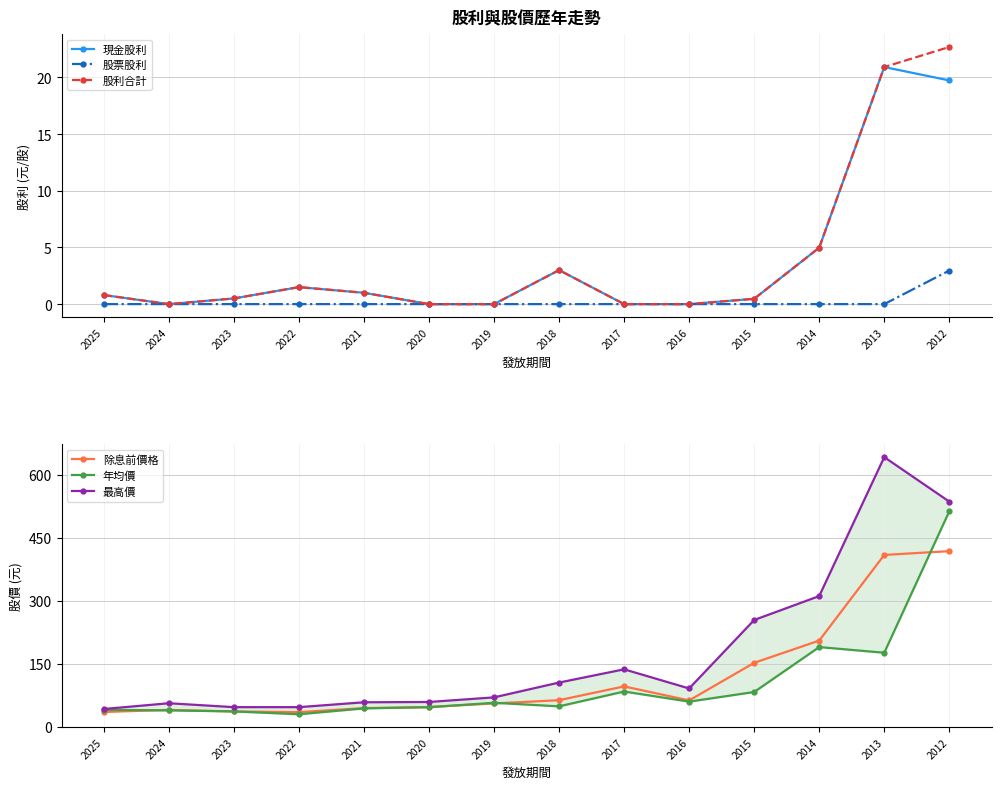

Rank the series by their maximum value, from lowest to highest.

股票股利, 現金股利, 股利合計, 除息前價格, 年均價, 最高價